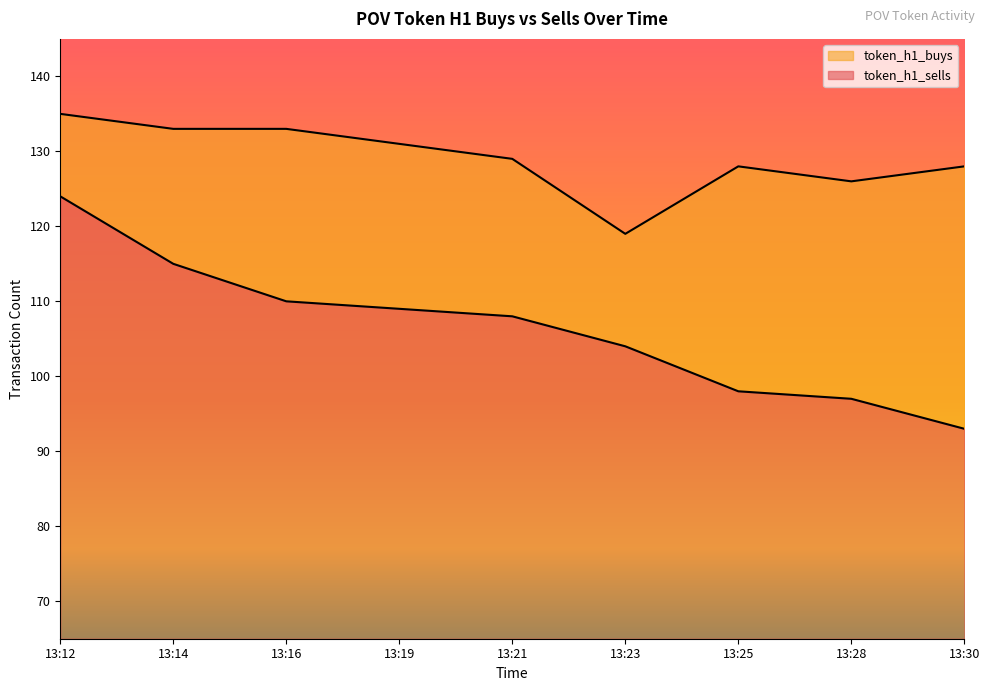

List the labels in order of token_h1_sells value, smallest first.

13:30, 13:28, 13:25, 13:23, 13:21, 13:19, 13:16, 13:14, 13:12